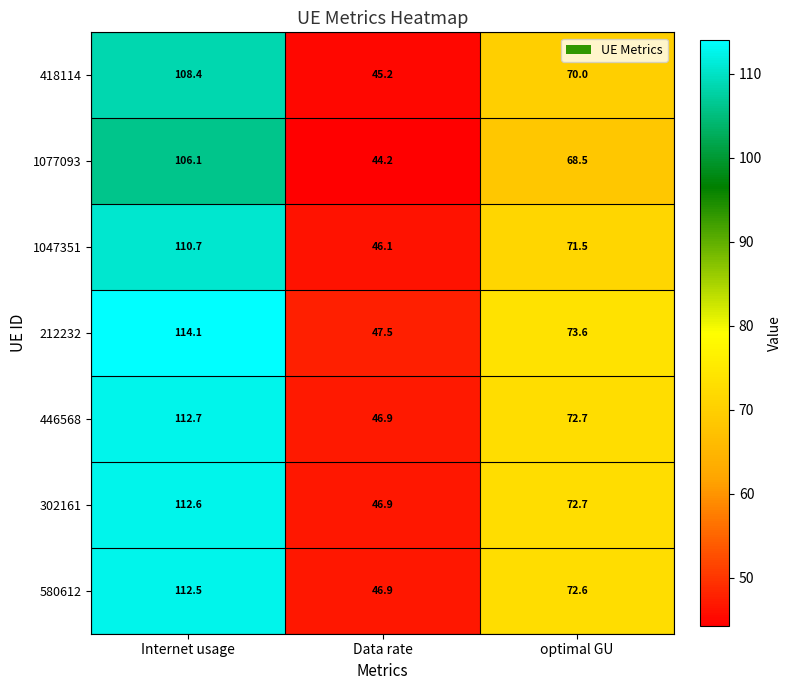

True or false: 1047351 has a value of 98.0 at optimal GU.

False